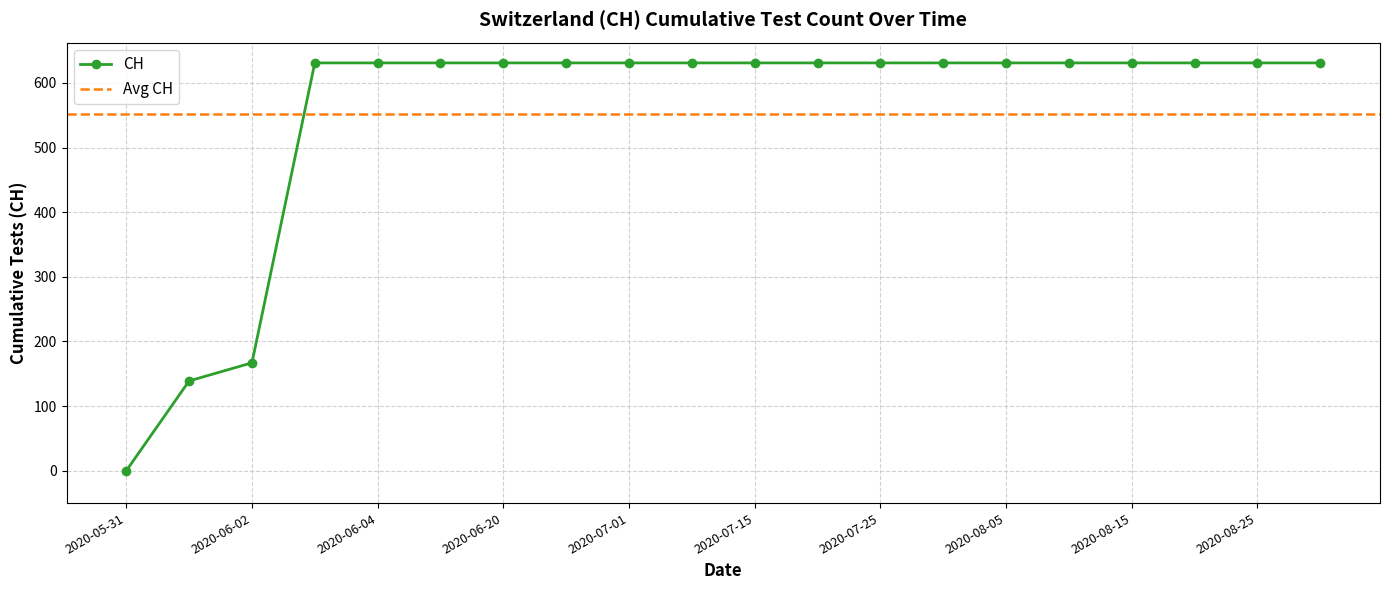

Reading left to right, list all the values displayed in this chart.

2020-05-31=0	2020-06-01=139	2020-06-02=167	2020-06-03=631	2020-06-04=631	2020-06-10=631	2020-06-20=631	2020-06-30=631	2020-07-01=631	2020-07-09=631	2020-07-15=631	2020-07-20=631	2020-07-25=631	2020-07-31=631	2020-08-05=631	2020-08-10=631	2020-08-15=631	2020-08-20=631	2020-08-25=631	2020-08-31=631